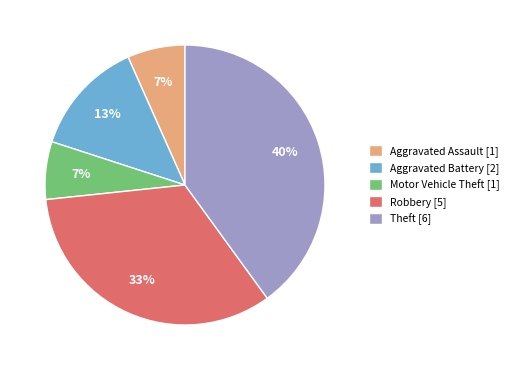

Between Aggravated Assault and Aggravated Battery, which is larger?

Aggravated Battery